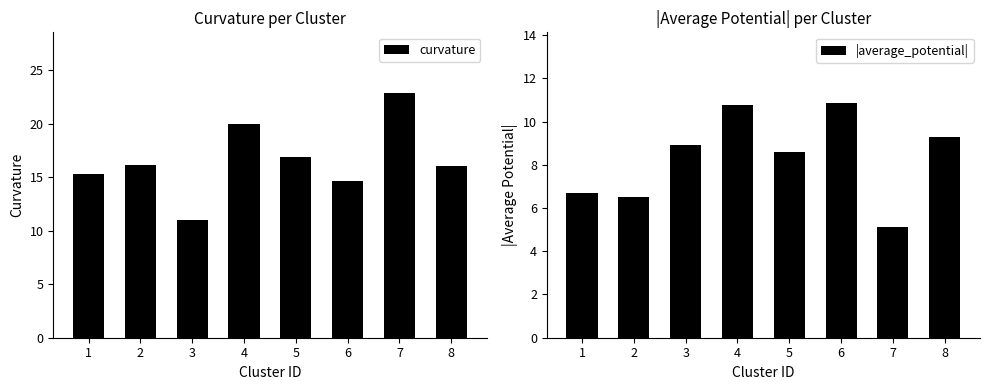

What is the value of the |average_potential| bar at the 6th from the left?

10.9